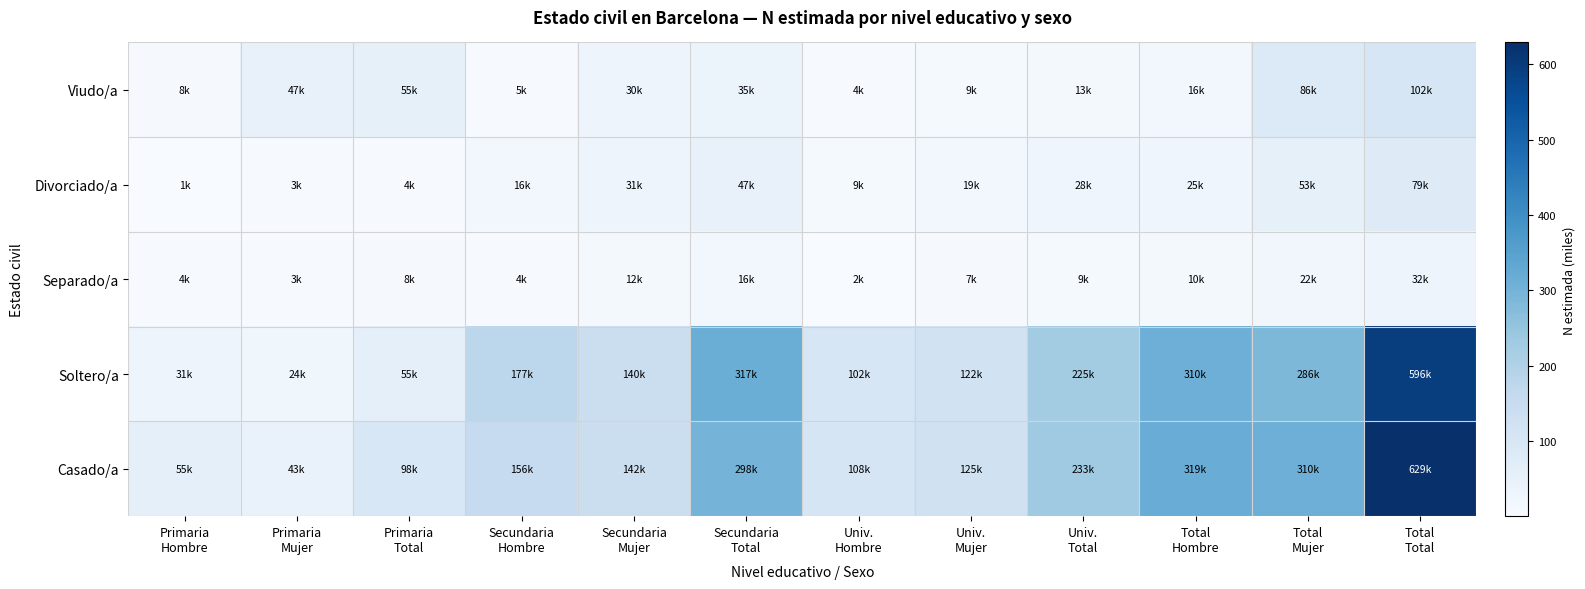

Reading left to right, extract all data points from this chart.

Viudo/a: Primaria
Hombre=7.5	Primaria
Mujer=47.0	Primaria
Total=54.5	Secundaria
Hombre=4.5	Secundaria
Mujer=30.1	Secundaria
Total=34.6	Univ.
Hombre=3.6	Univ.
Mujer=9.0	Univ.
Total=12.5	Total
Hombre=15.6	Total
Mujer=86.1	Total
Total=101.7
Divorciado/a: Primaria
Hombre=0.6	Primaria
Mujer=3.0	Primaria
Total=3.6	Secundaria
Hombre=15.7	Secundaria
Mujer=31.0	Secundaria
Total=46.7	Univ.
Hombre=9.2	Univ.
Mujer=19.1	Univ.
Total=28.3	Total
Hombre=25.4	Total
Mujer=53.2	Total
Total=78.6
Separado/a: Primaria
Hombre=4.5	Primaria
Mujer=3.0	Primaria
Total=7.5	Secundaria
Hombre=4.4	Secundaria
Mujer=11.5	Secundaria
Total=15.9	Univ.
Hombre=1.6	Univ.
Mujer=7.0	Univ.
Total=8.5	Total
Hombre=10.4	Total
Mujer=21.5	Total
Total=32.0
Soltero/a: Primaria
Hombre=30.7	Primaria
Mujer=24.3	Primaria
Total=55.0	Secundaria
Hombre=176.9	Secundaria
Mujer=139.9	Secundaria
Total=316.8	Univ.
Hombre=102.4	Univ.
Mujer=122.3	Univ.
Total=224.7	Total
Hombre=310.0	Total
Mujer=286.4	Total
Total=596.5
Casado/a: Primaria
Hombre=55.3	Primaria
Mujer=43.1	Primaria
Total=98.4	Secundaria
Hombre=155.7	Secundaria
Mujer=142.1	Secundaria
Total=297.8	Univ.
Hombre=107.9	Univ.
Mujer=124.8	Univ.
Total=232.7	Total
Hombre=318.9	Total
Mujer=310.0	Total
Total=628.9